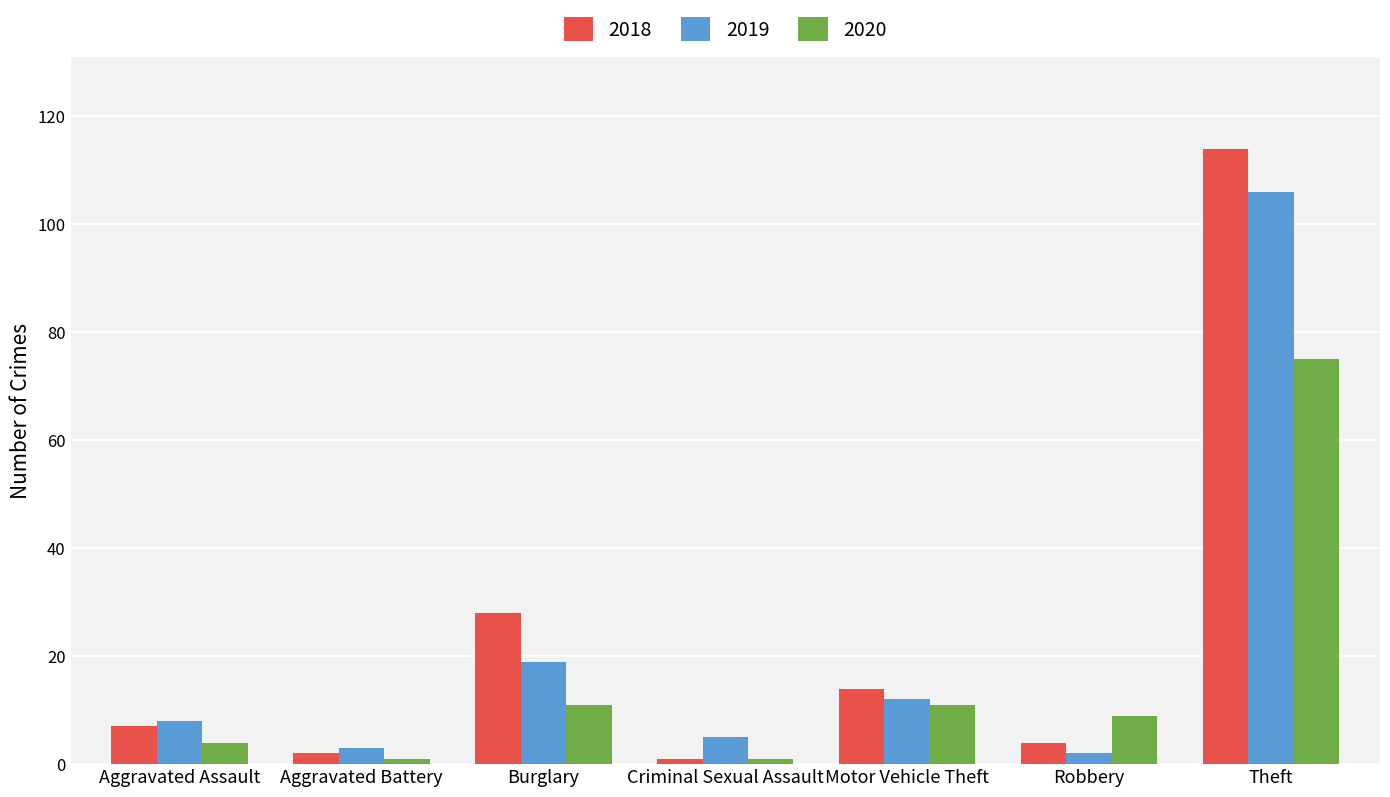

How many categories are shown in the chart?

7